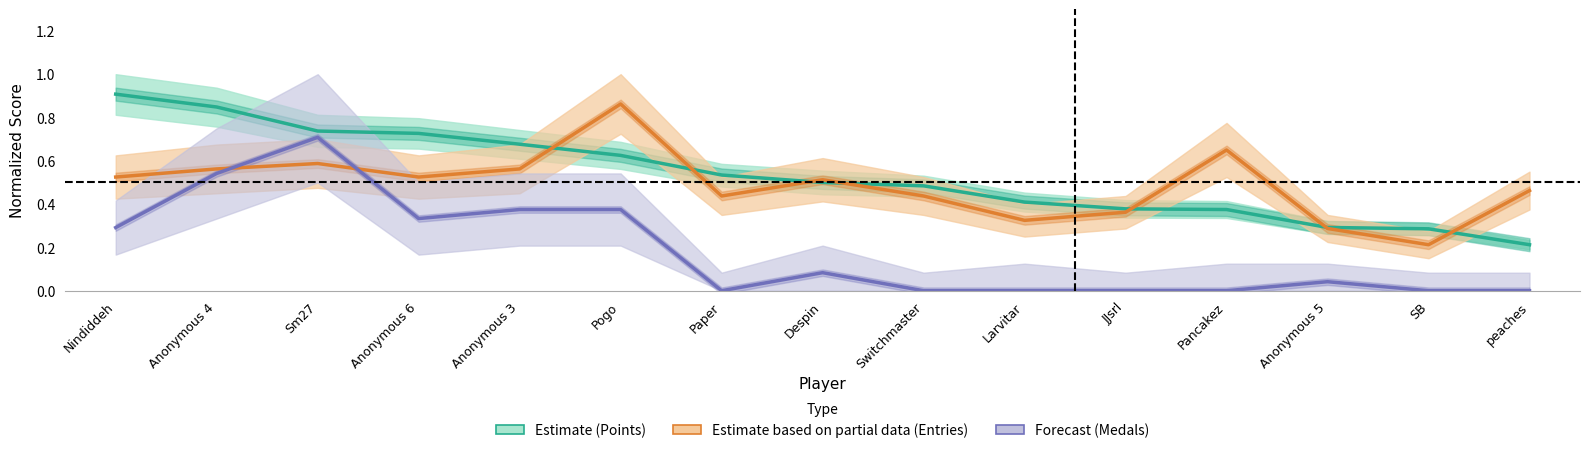

What is the difference between the Medals (Forecast) values at Anonymous 4 and JJsrl?

0.5